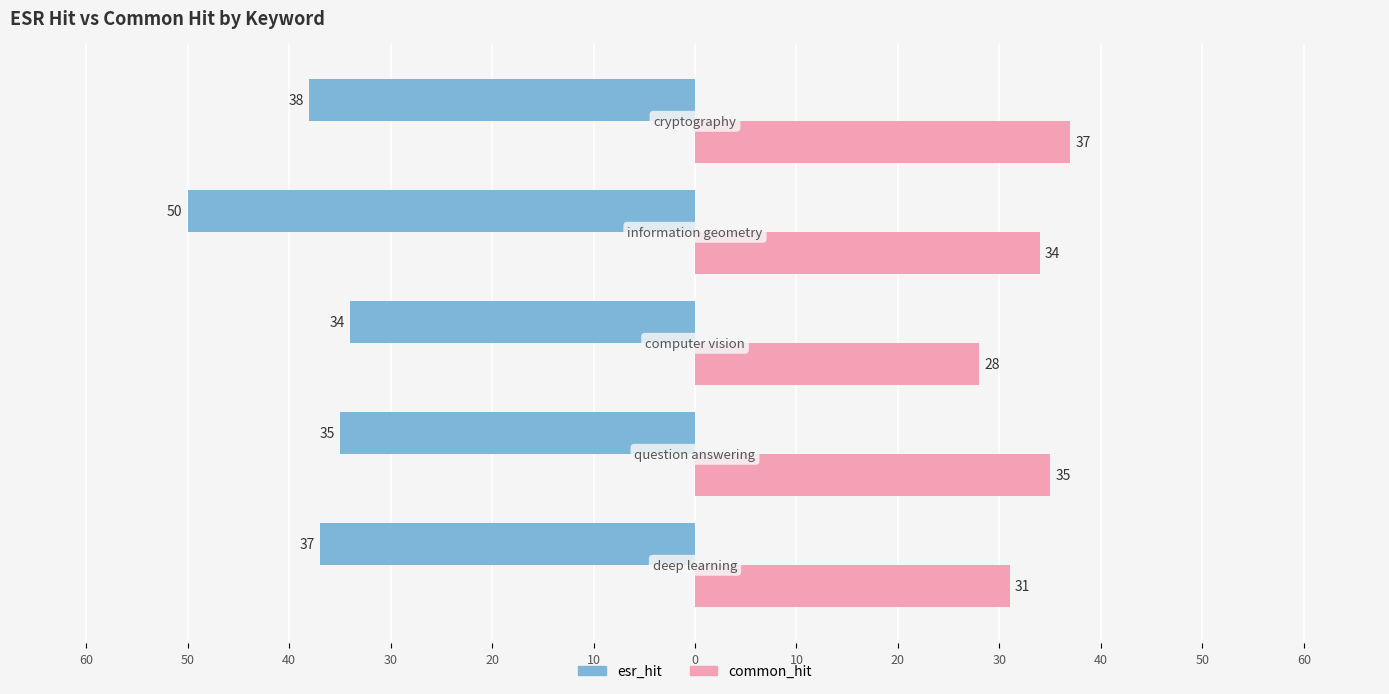

What is the value of the common_hit bar at the 3rd from the left?

28